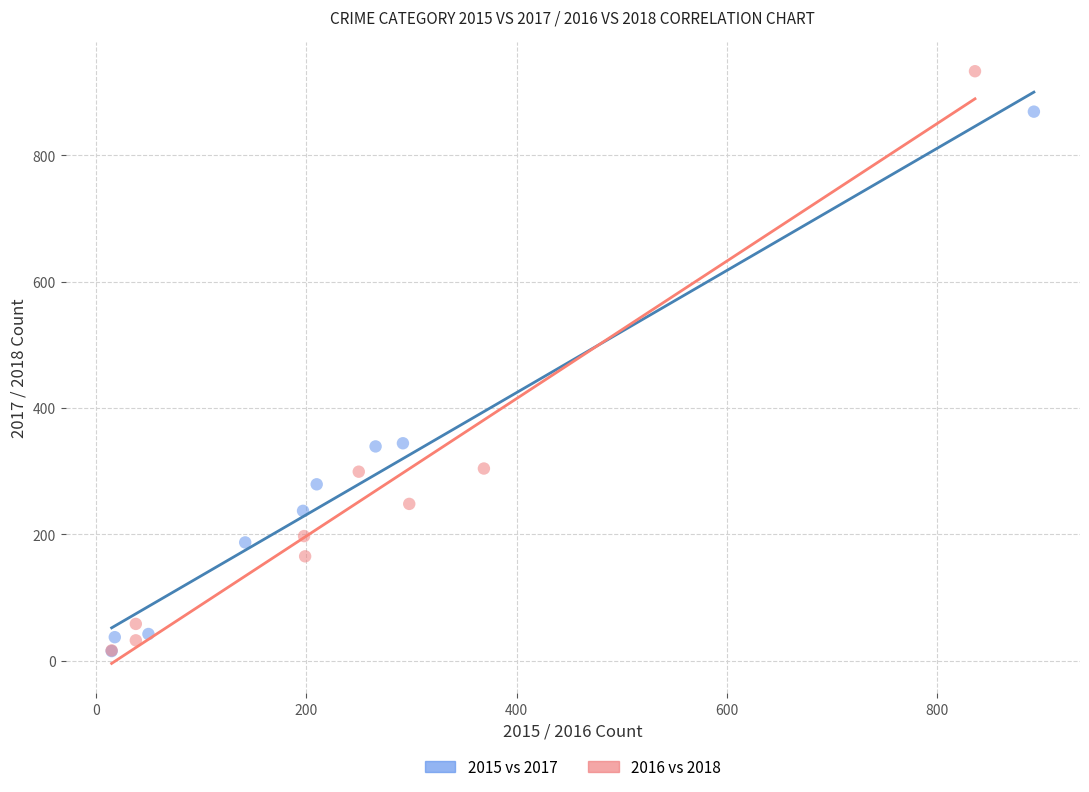

What are all the series names shown in the legend?

2015 vs 2017, 2016 vs 2018